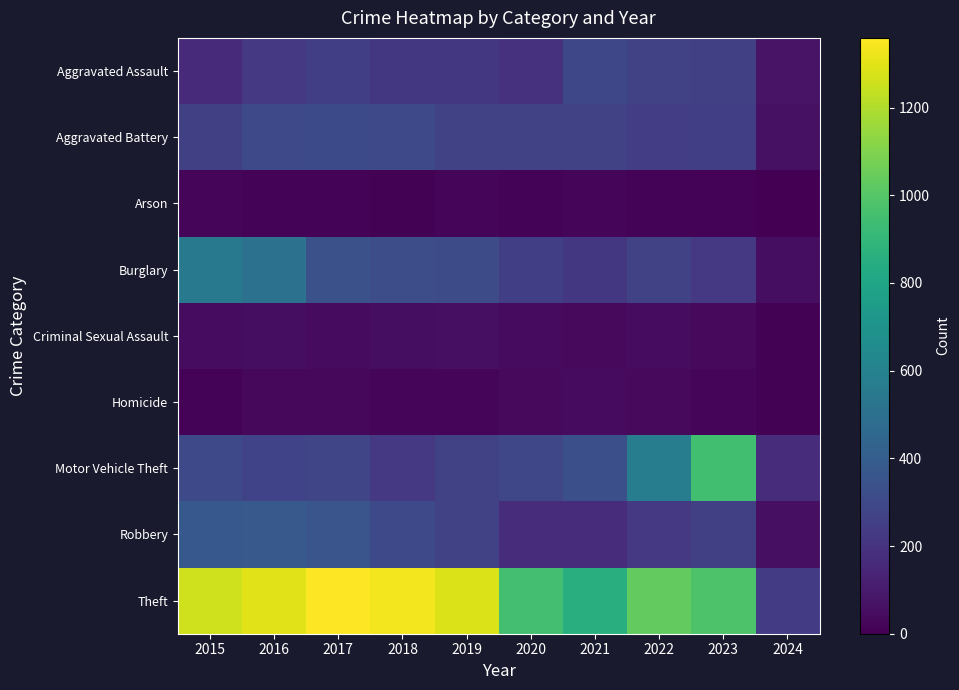

Which has a higher value, 2019 or 2016?

2016